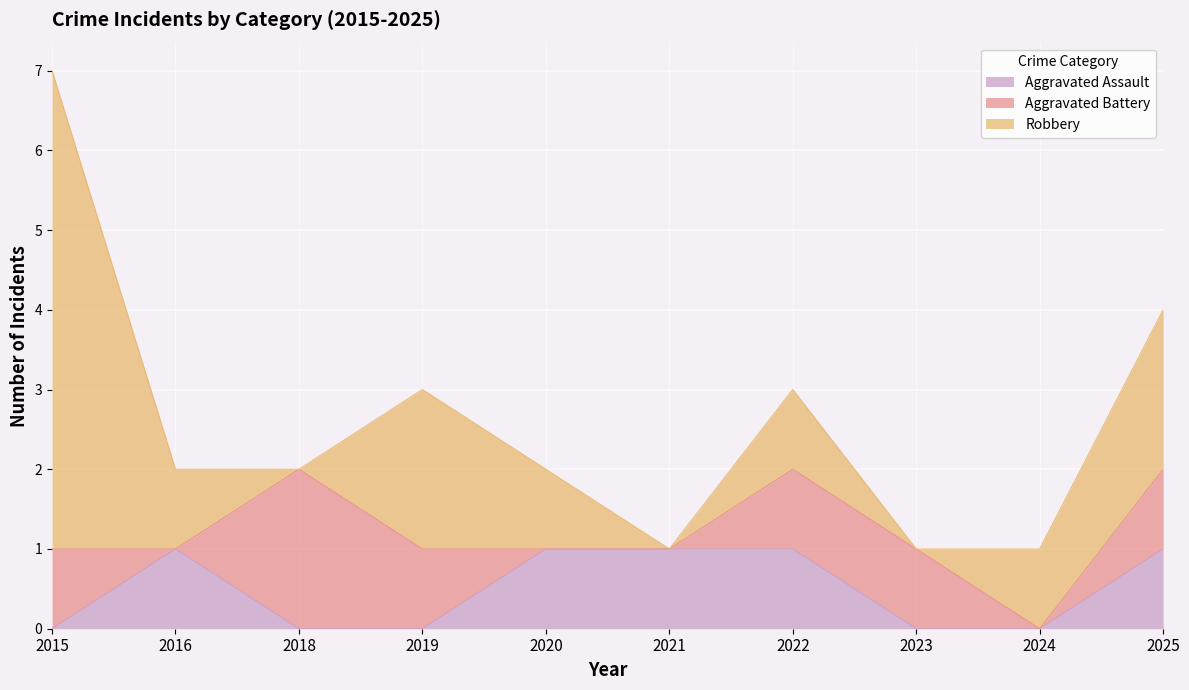

What is the difference between the second highest and minimum values in the Robbery series?

2